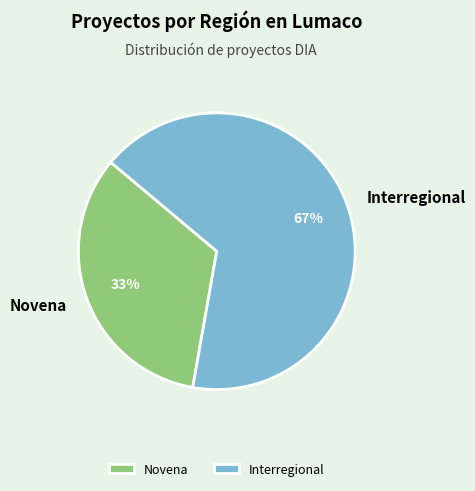

To the nearest percent, what portion does Interregional represent?

67%